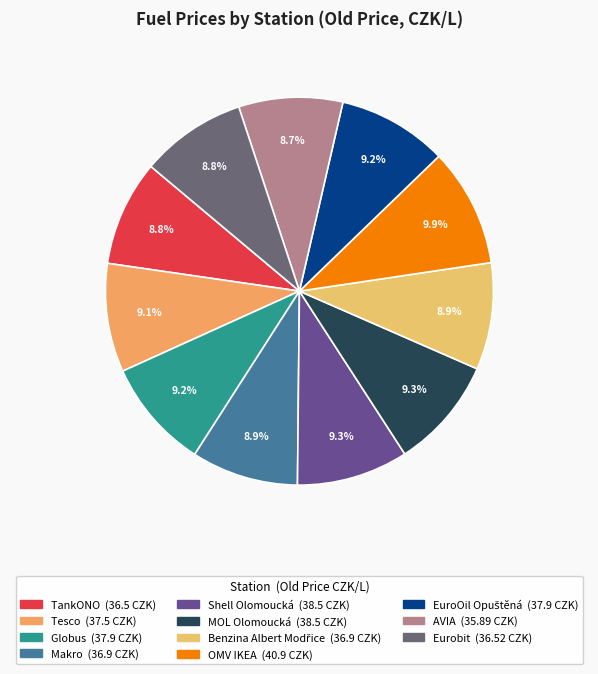

True or false: MOL Olomoucká accounts for 9% of the total.

True